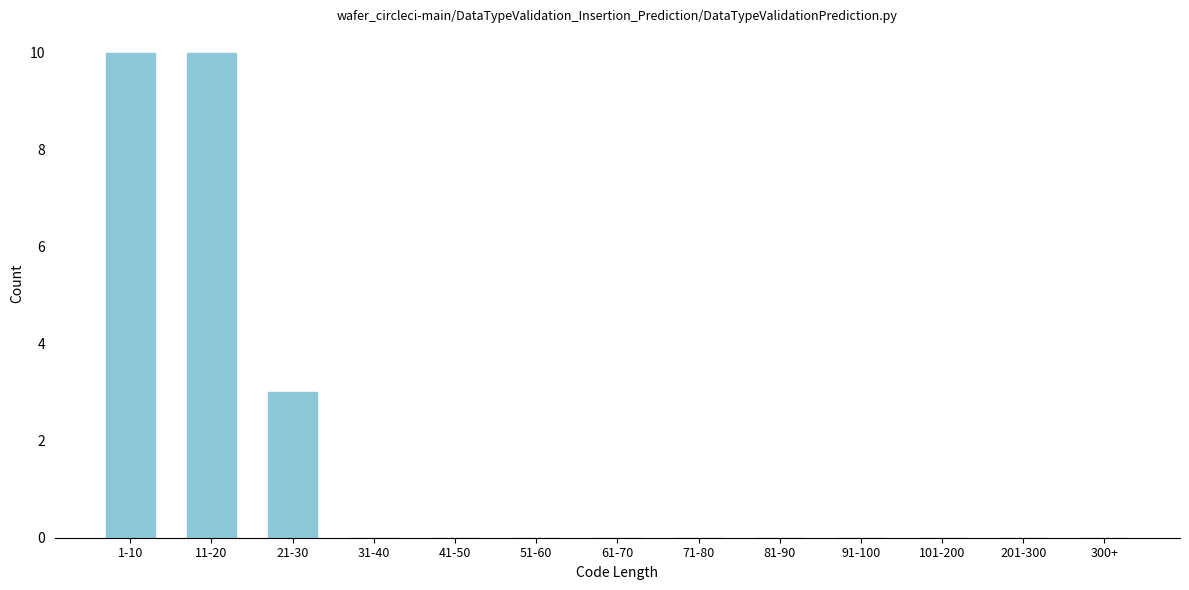

Reading left to right, list all the values displayed in this chart.

1-10=10	11-20=10	21-30=3	31-40=0	41-50=0	51-60=0	61-70=0	71-80=0	81-90=0	91-100=0	101-200=0	201-300=0	300+=0